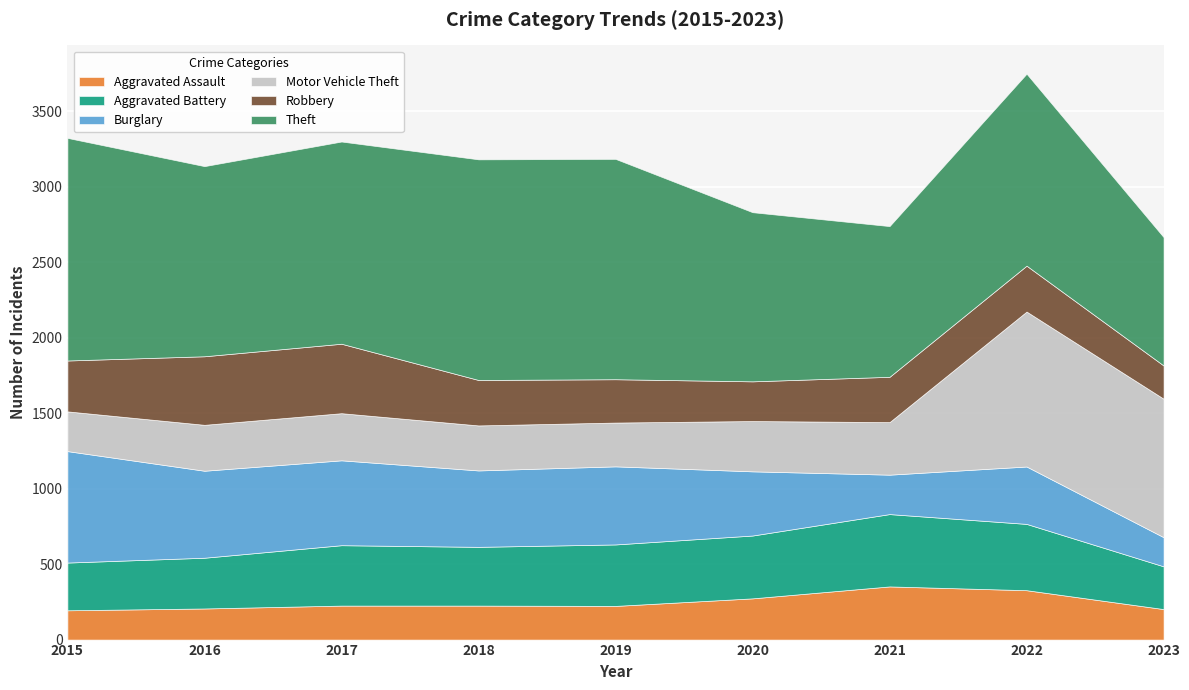

How many data points in Aggravated Battery are less than 400?

4